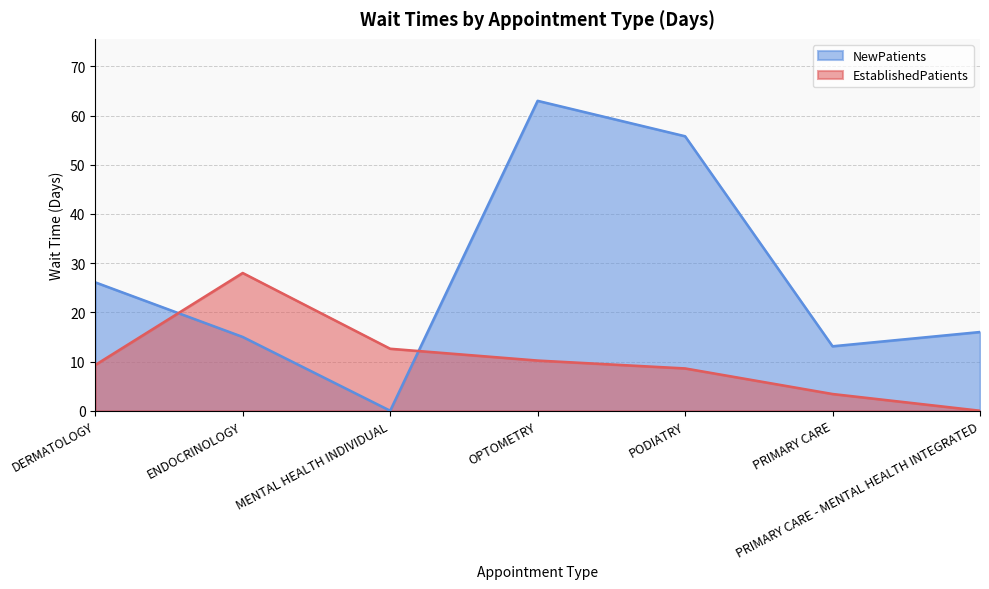

The value of EstablishedPatients at PODIATRY is 4.4. True or false?

False